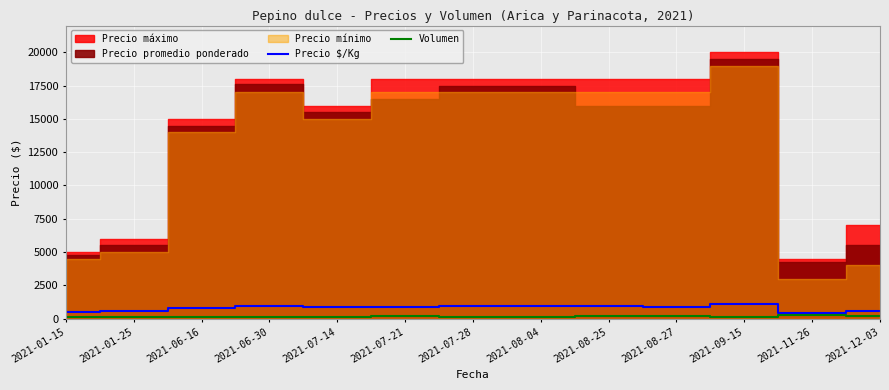

In Precio $/Kg, how many points are lower than both neighbors (excluding endpoints)?

3